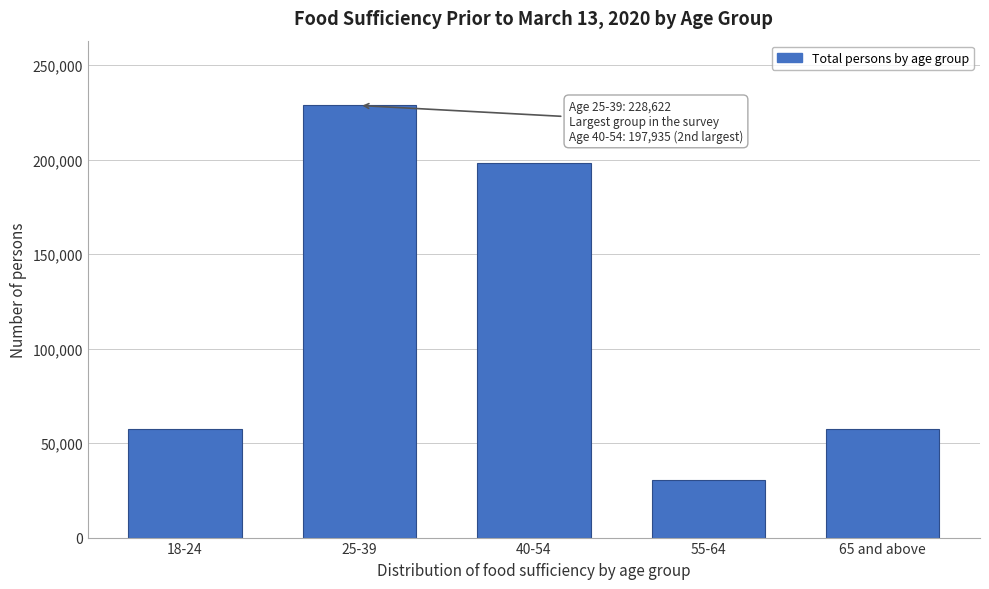

Where is the data nearest to the value 129538?

40-54